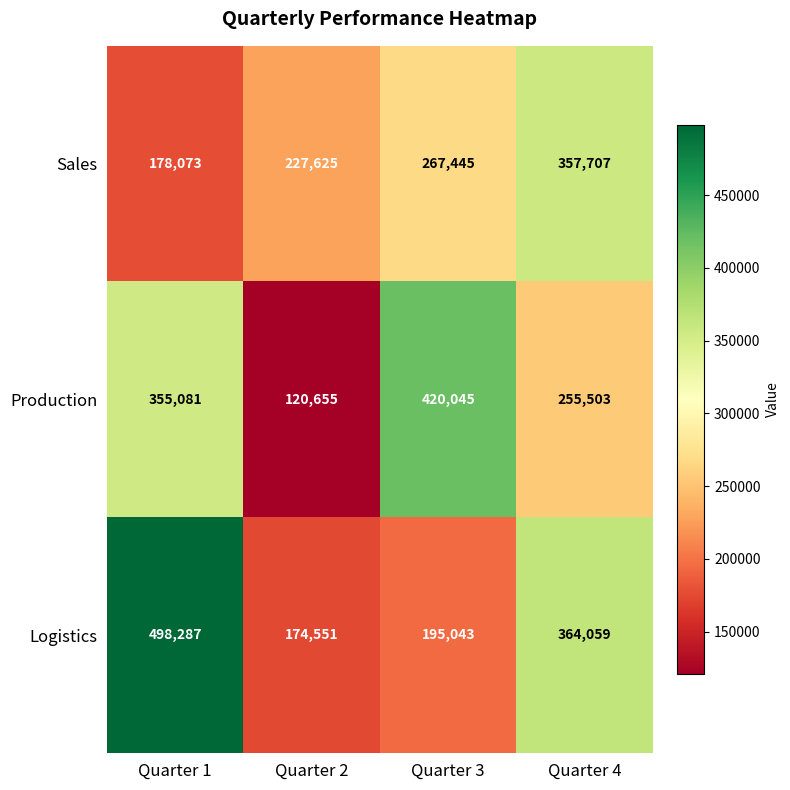

What is the difference between the maximum and minimum values in the Logistics series?

323736